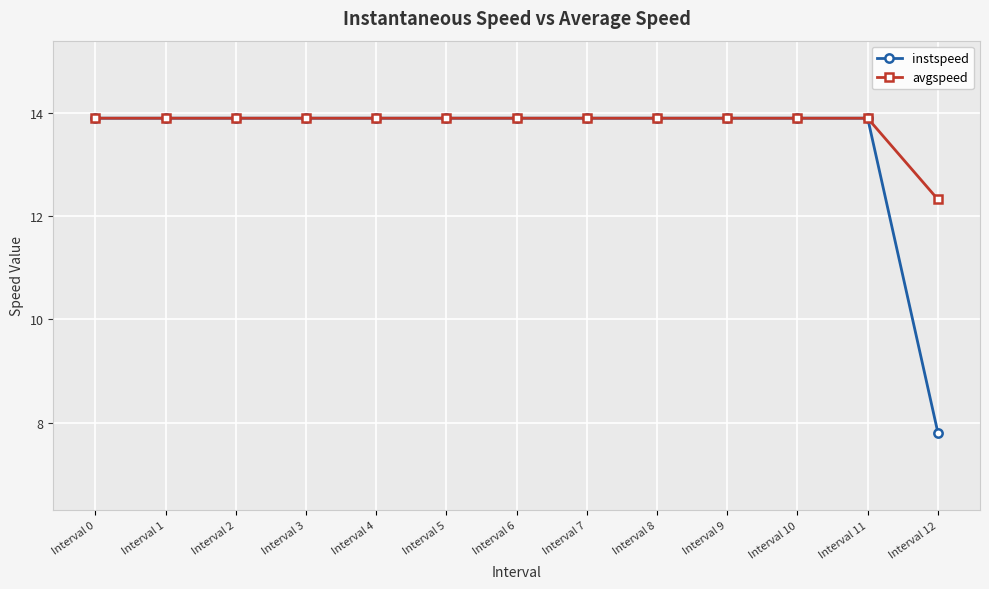

Which series has the largest range (max minus min)?

instspeed